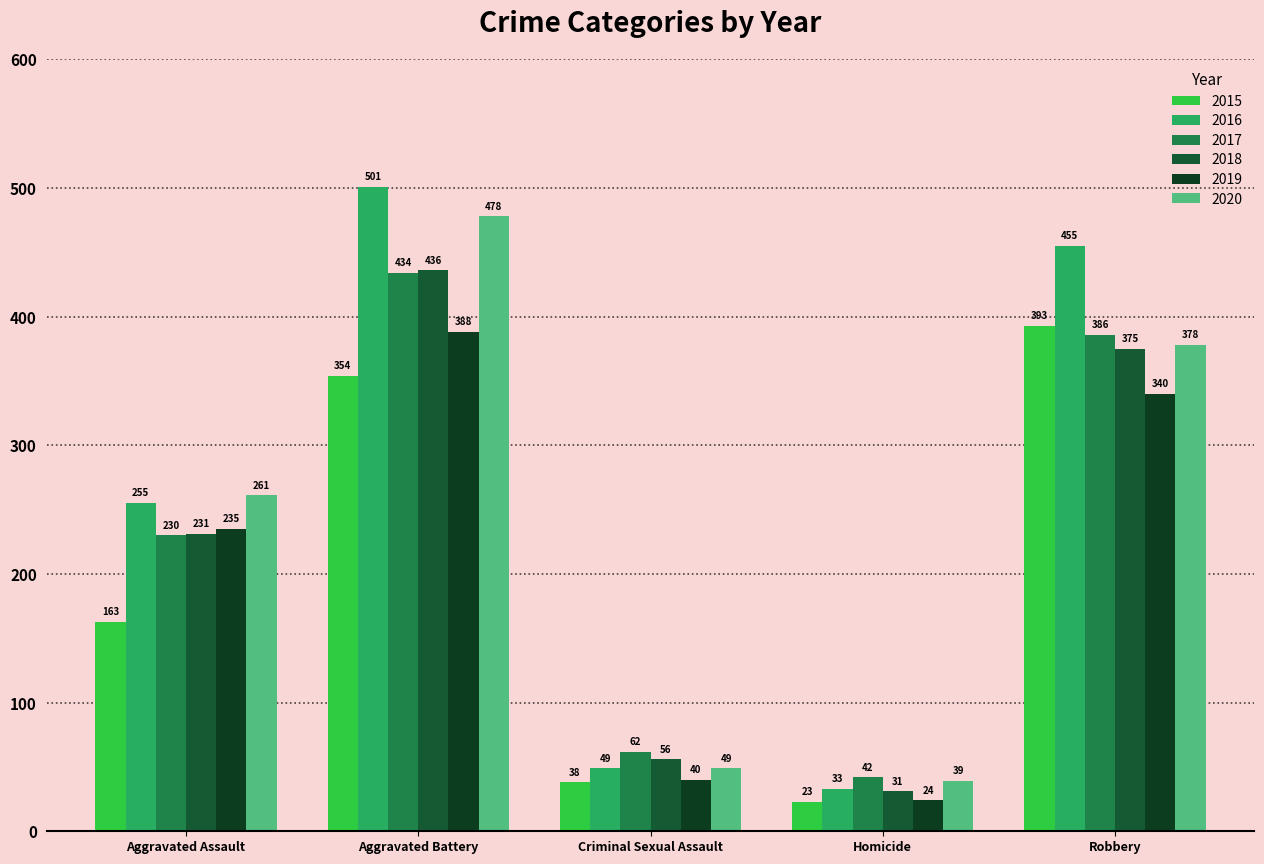

What is the label of the 4th bar from the right?

Aggravated Battery